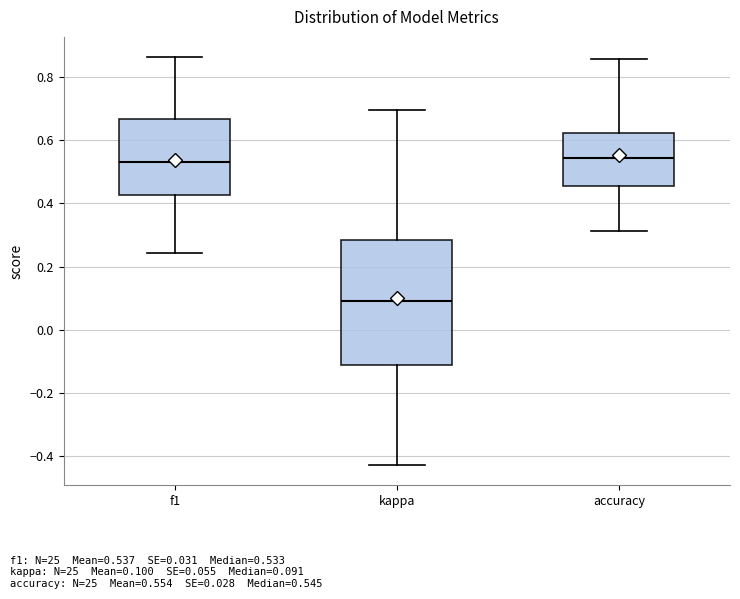

Reading left to right, read every box against the y-axis: the position of its median line, the range the box covers, and the ends of its whiskers. The values are not printed on the chart, so give them approximately, as read against the axis.

f1: median 0.54, box 0.42 to 0.66, whiskers 0.24 to 0.86
kappa: median 0.10, box -0.12 to 0.28, whiskers -0.42 to 0.70
accuracy: median 0.54, box 0.46 to 0.62, whiskers 0.32 to 0.86